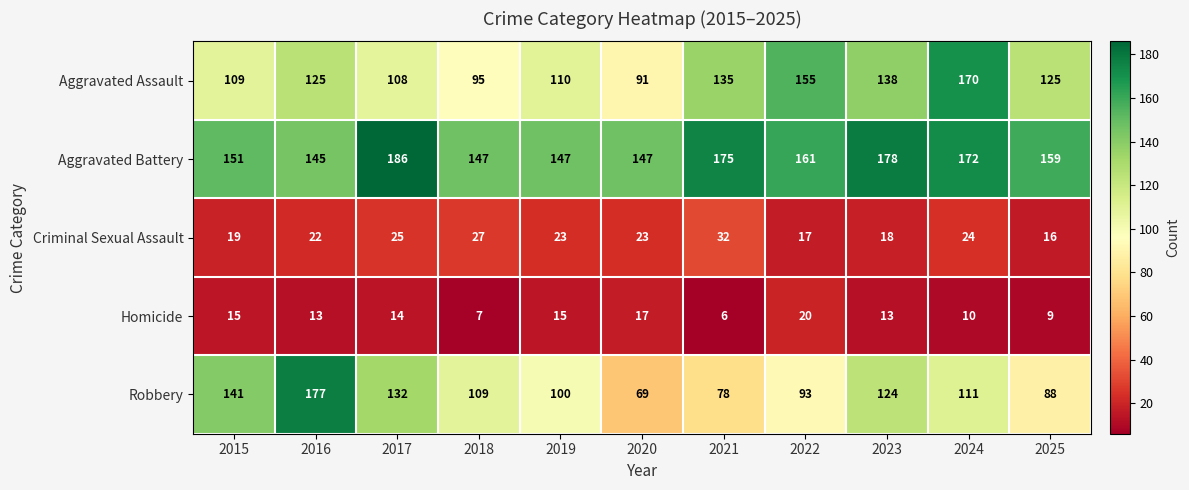

Which label corresponds to the smallest value in the chart?

2021